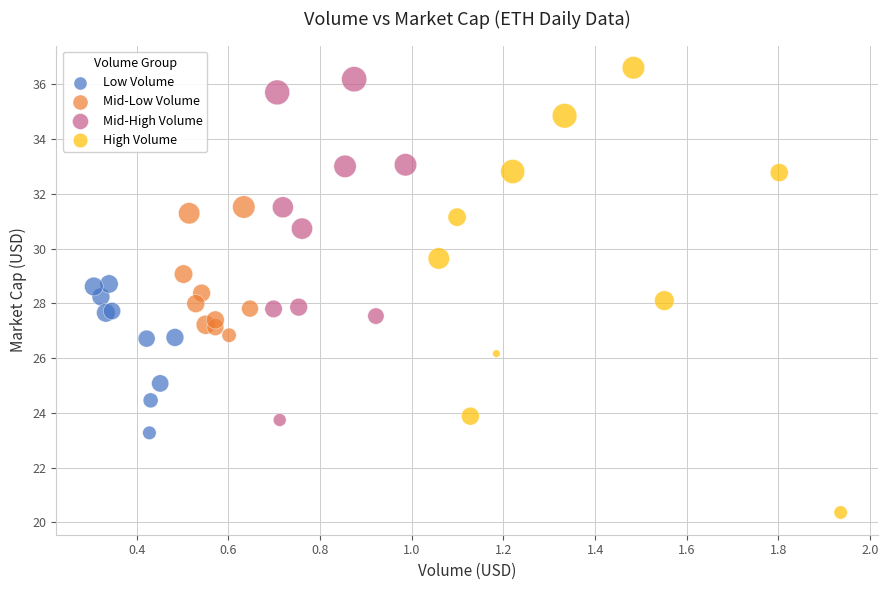

Which series has the widest spread of Y values?

High Volume